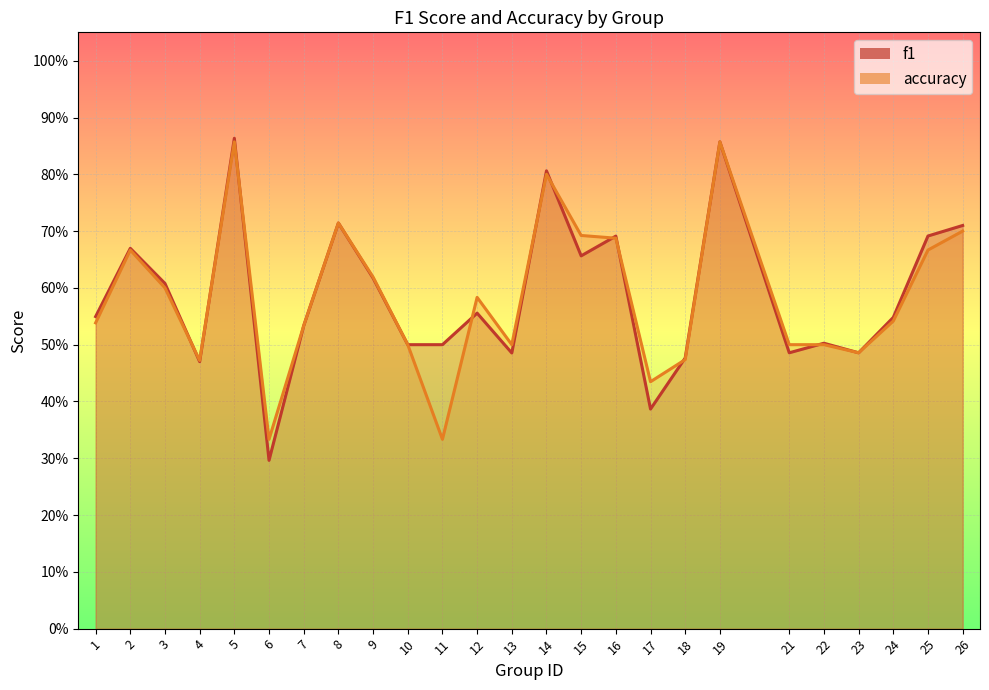

Rank the categories by accuracy value from highest to lowest.

5, 19, 14, 8, 26, 15, 16, 2, 25, 9, 3, 12, 24, 1, 7, 10, 13, 21, 22, 23, 18, 4, 17, 6, 11